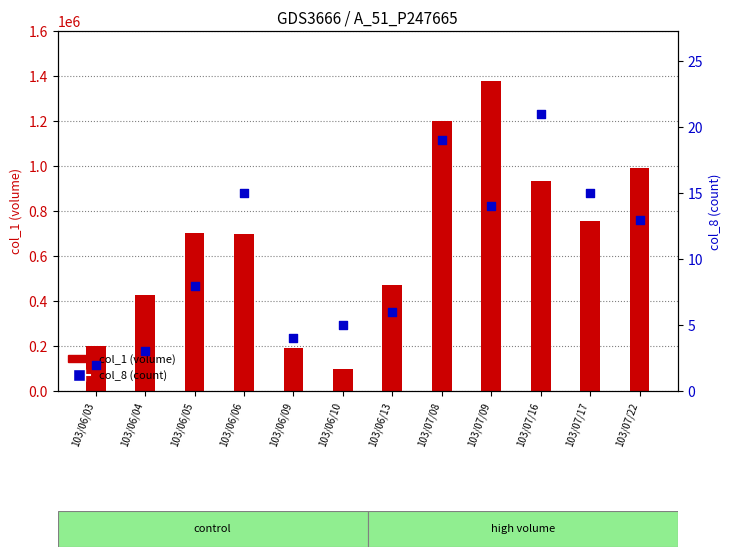

Is the value of col_8 (count) at 103/07/09 greater than the value of col_1 (volume) at 103/06/04?

No